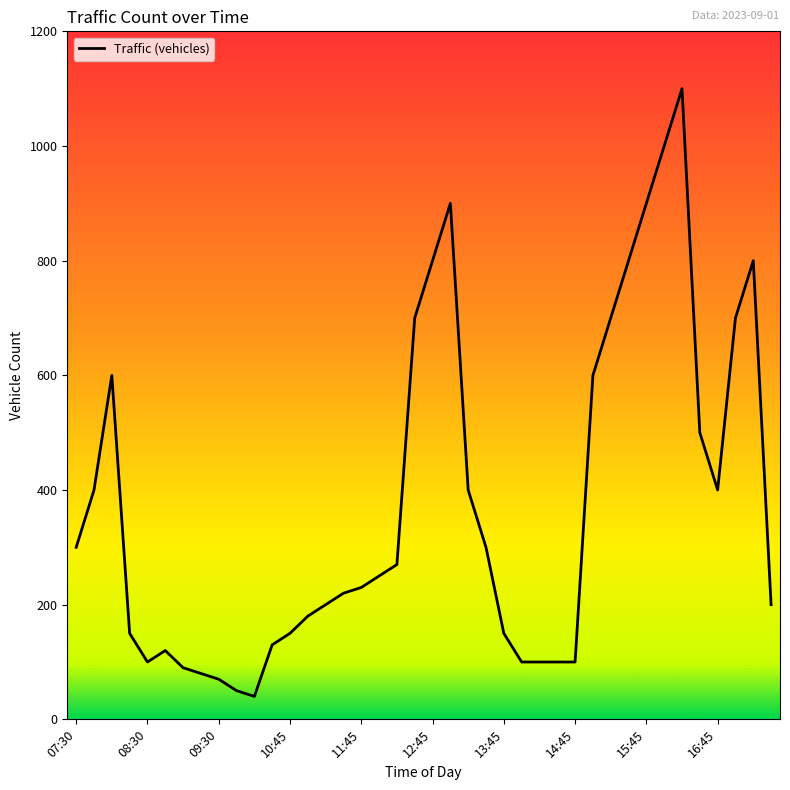

What is the minimum value shown in the chart?

40